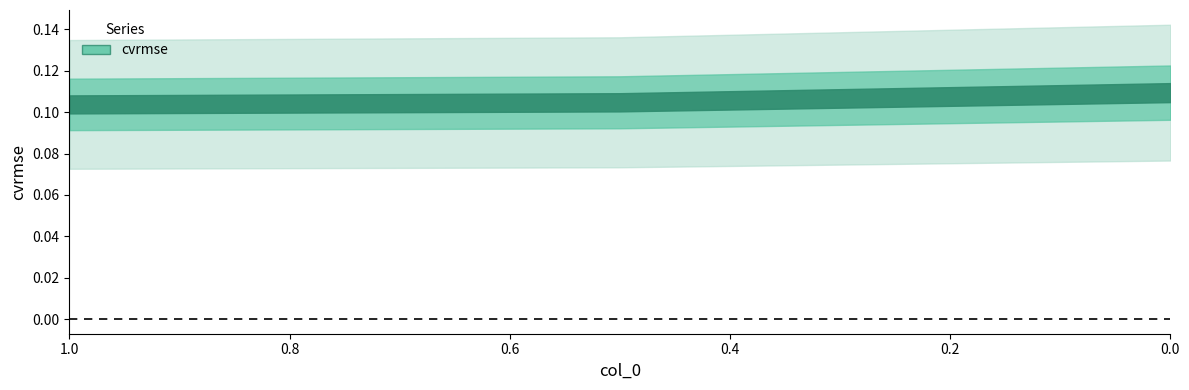

What is the average value?

0.1